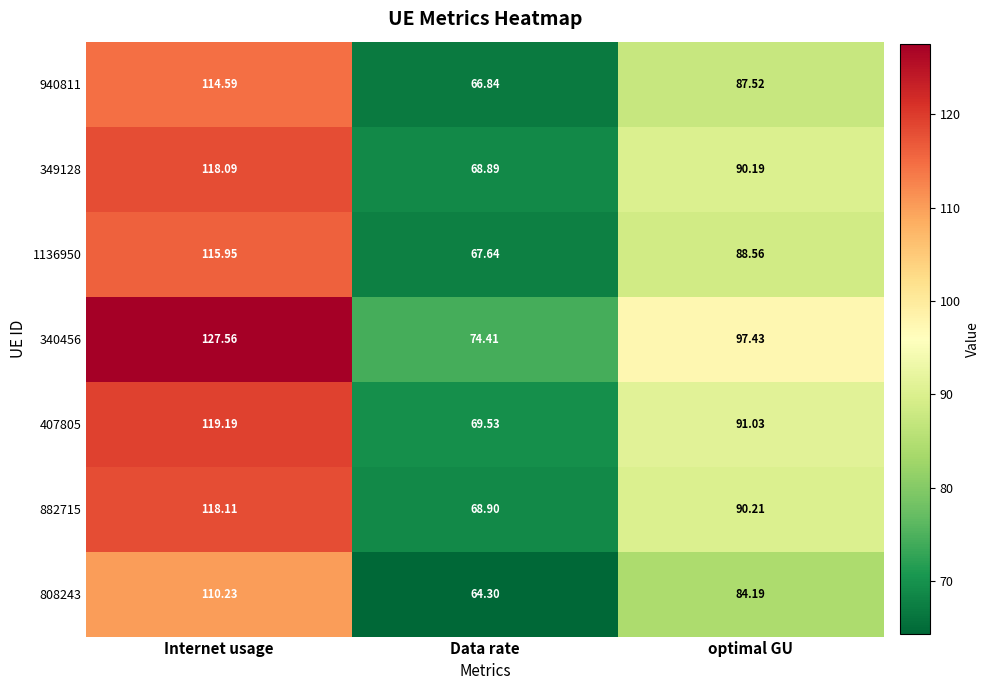

What is the greatest value displayed?

127.6